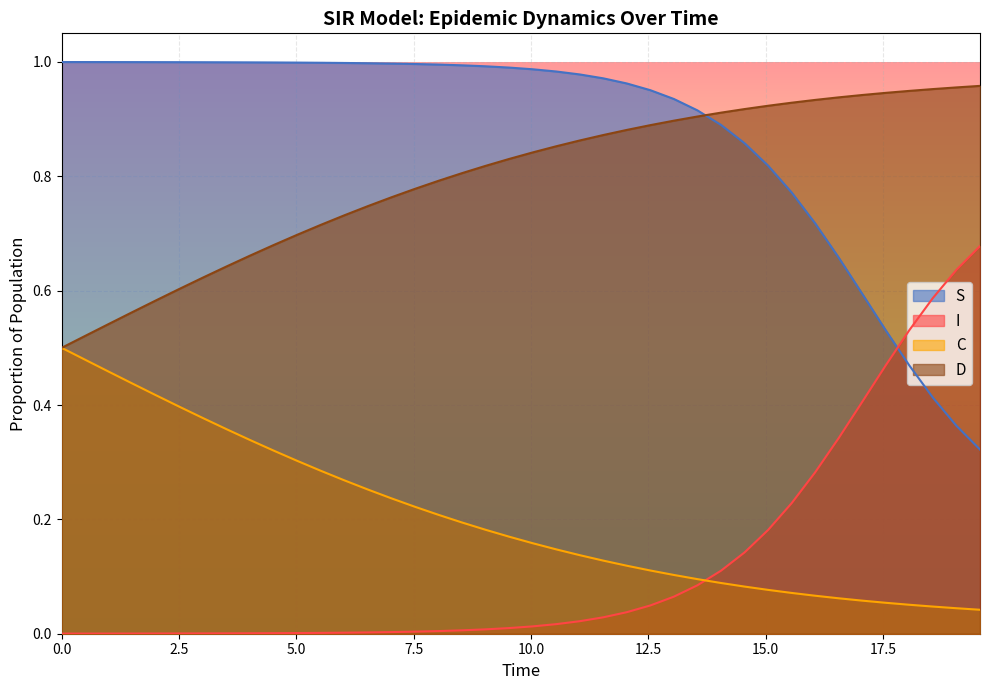

What is the difference between the maximum and minimum values in the I series?

0.7